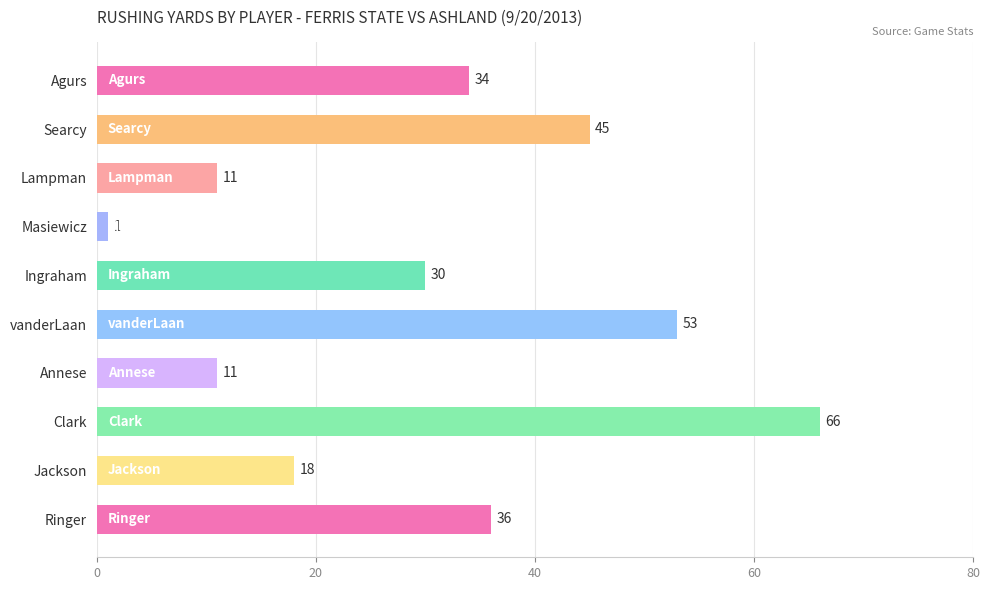

What is the sum of the values at Agurs and Ringer?

70